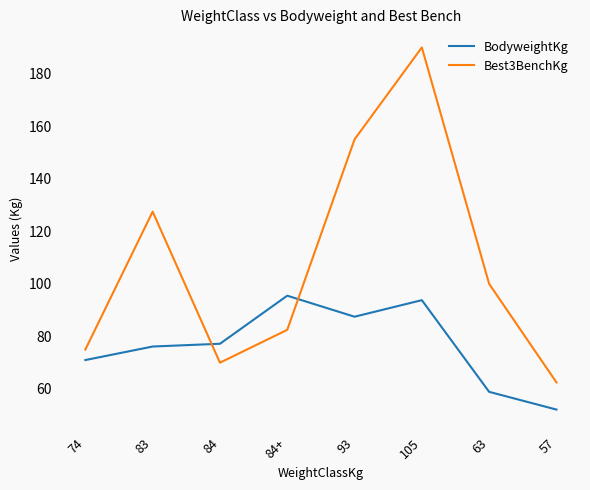

Rank the series by their average value, from lowest to highest.

BodyweightKg, Best3BenchKg